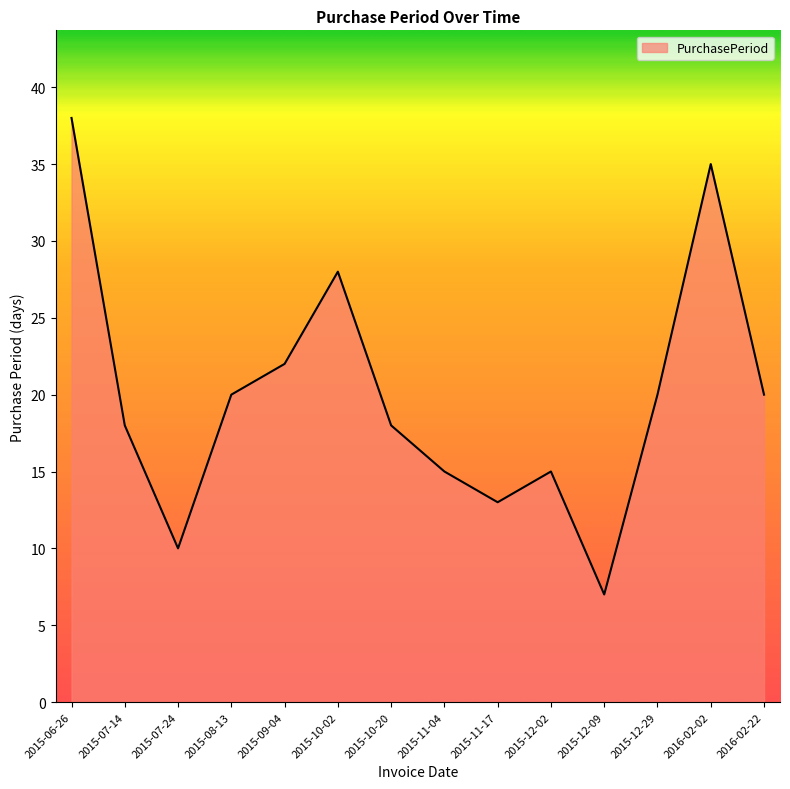

At which category does the data reach its first local valley?

2015-07-24